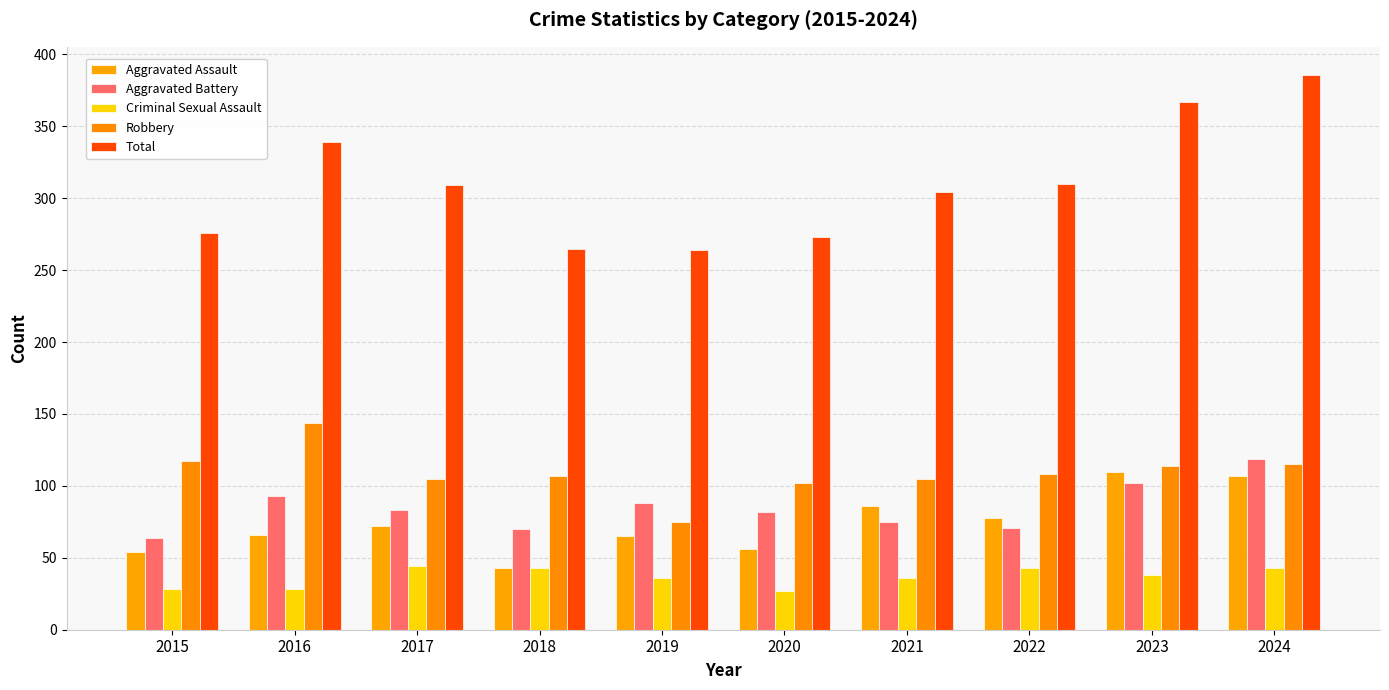

True or false: Total has a value of 386 at 2024.

True